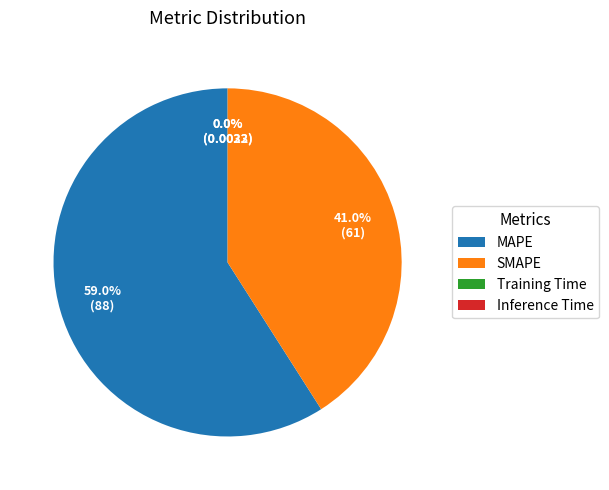

Does SMAPE represent more than half of the total?

No